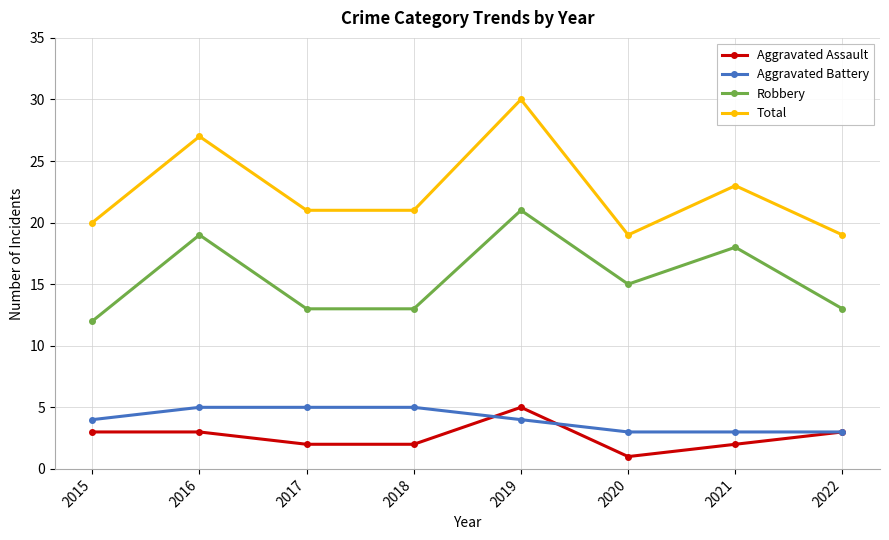

At 2018, list the series in order from smallest to largest.

Aggravated Assault, Aggravated Battery, Robbery, Total